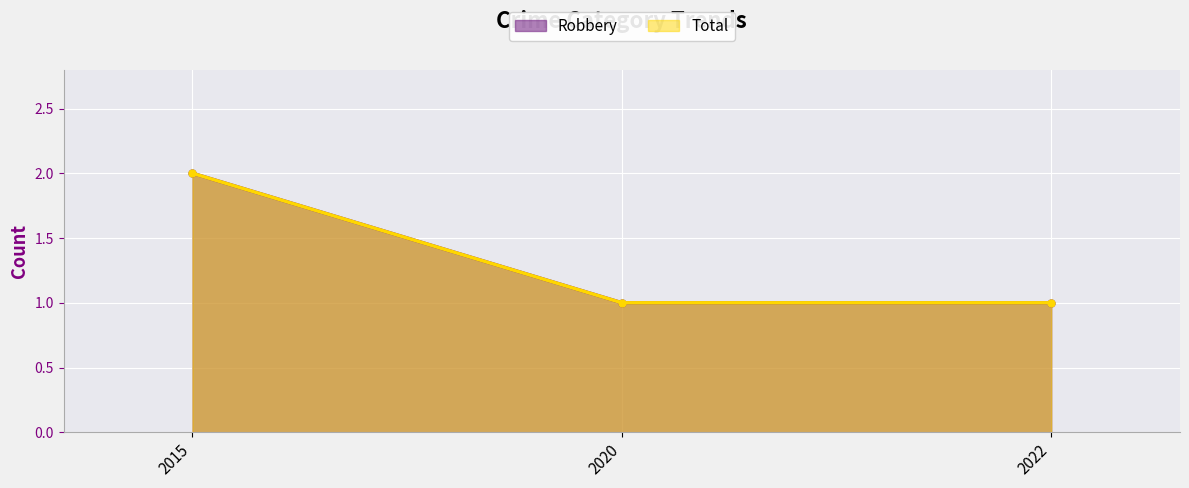

How many distinct data groups are displayed?

2